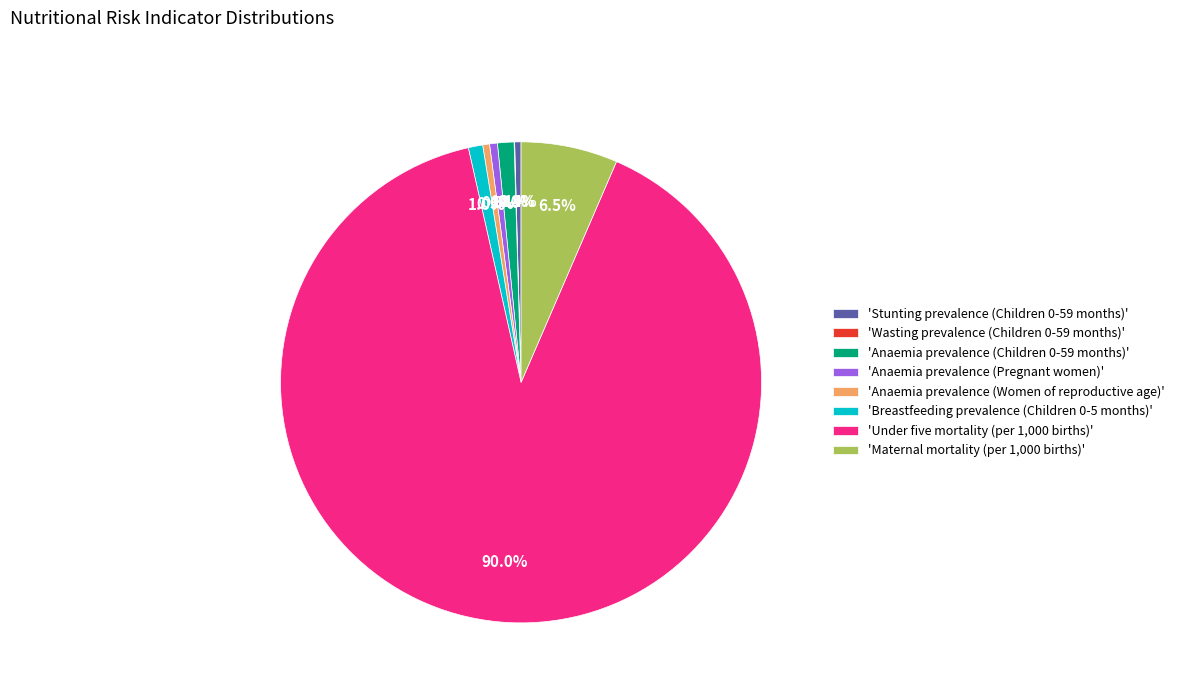

Which category has the biggest portion of the pie?

'Under five mortality (per 1,000 births)'